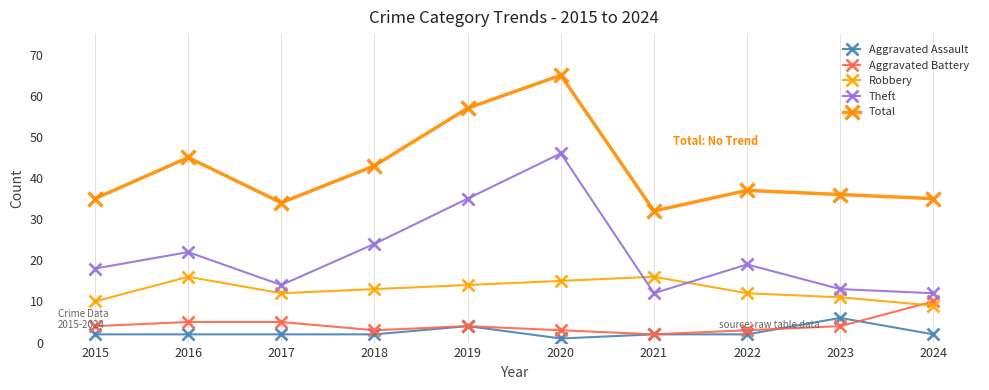

Is the value of Theft at 2017 greater than the value of Total at 2018?

No